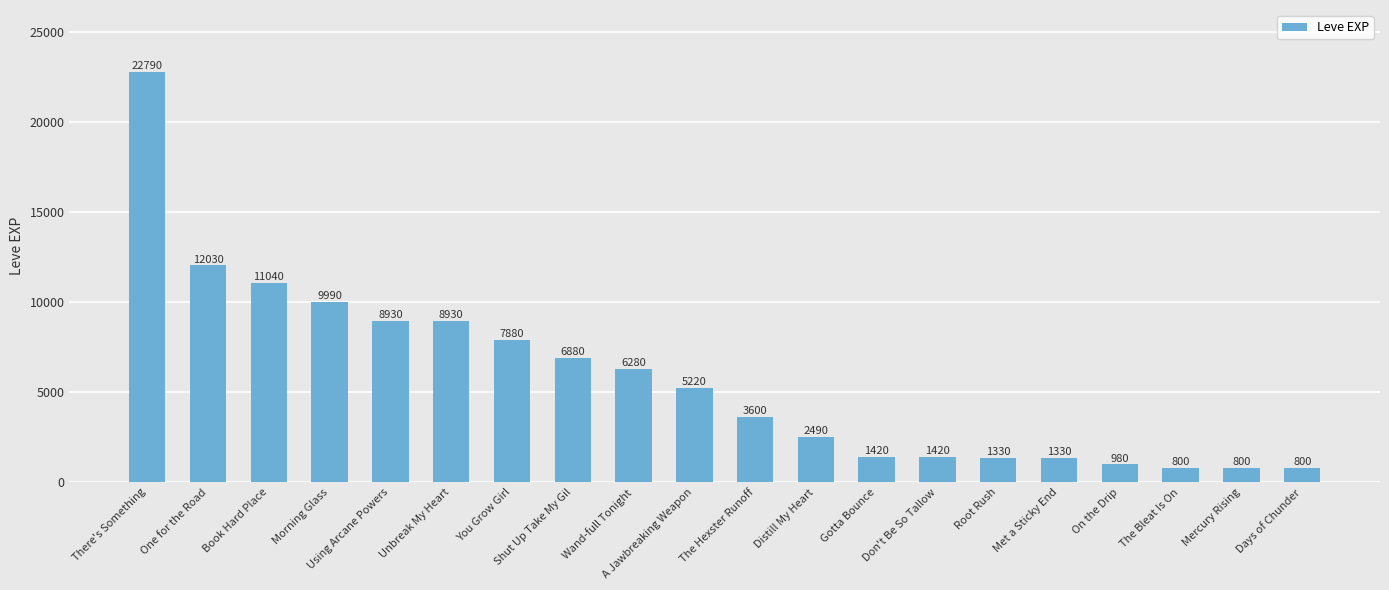

Approximately how many times larger is the value at Don't Be So Tallow compared to Days of Chunder?

1.8